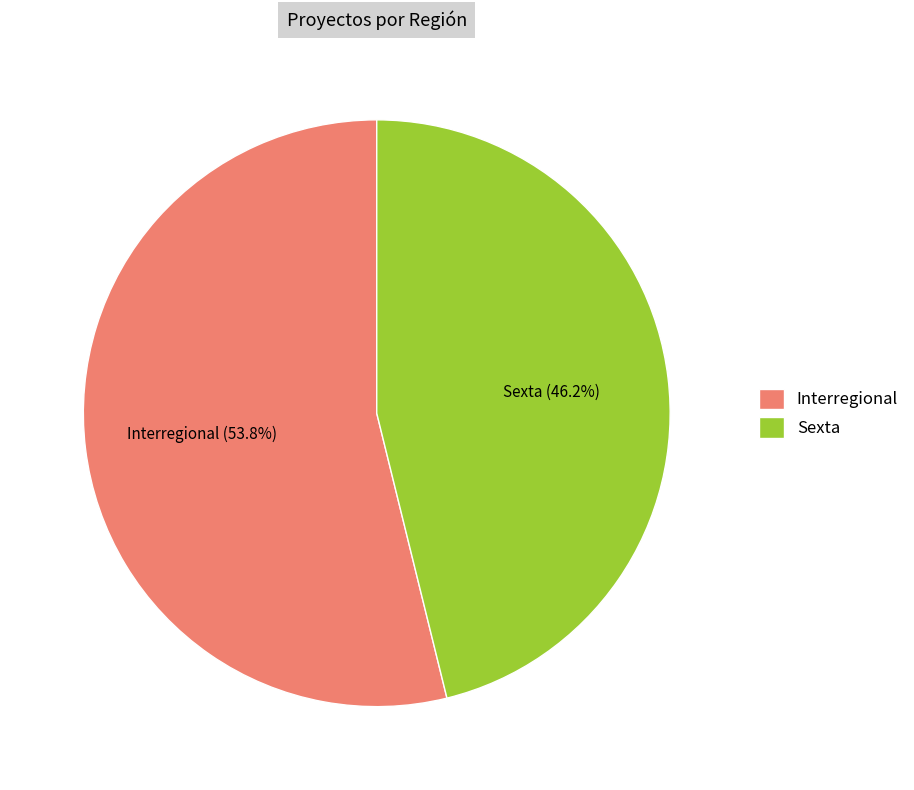

Between Interregional and Sexta, which is larger?

Interregional